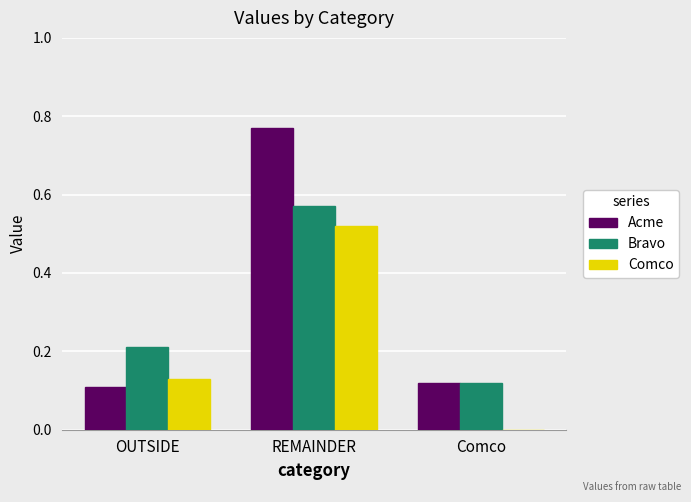

At which category is the sum across all series the highest?

REMAINDER